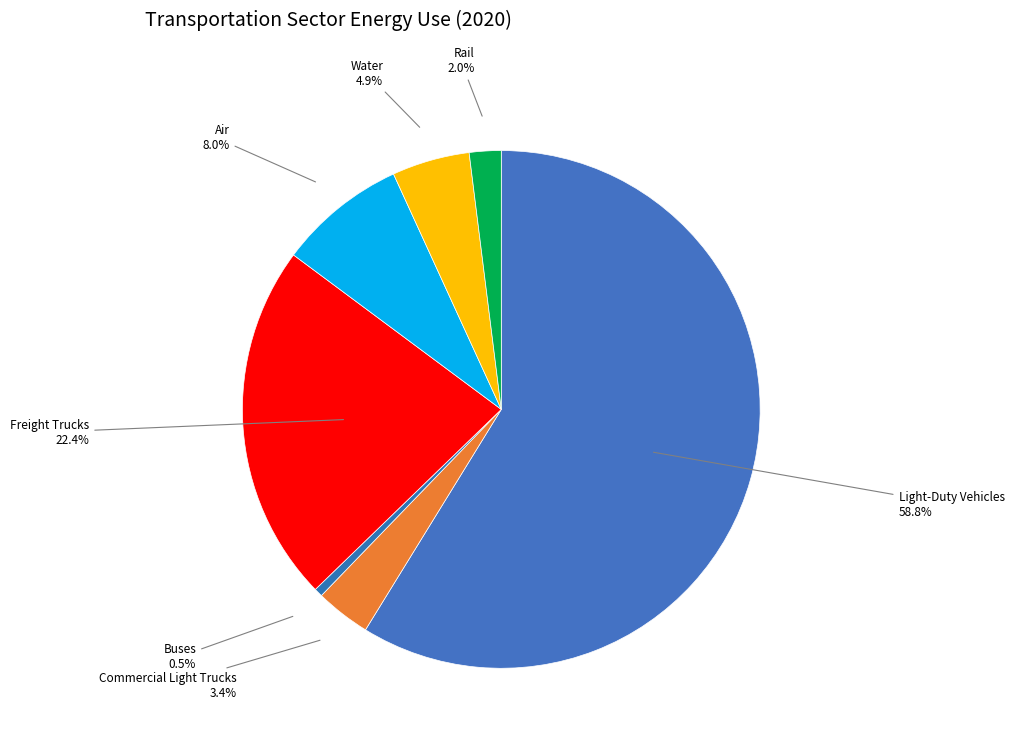

To the nearest percent, what is the difference between the Light-Duty Vehicles and Commercial Light Trucks slice percentages?

55%